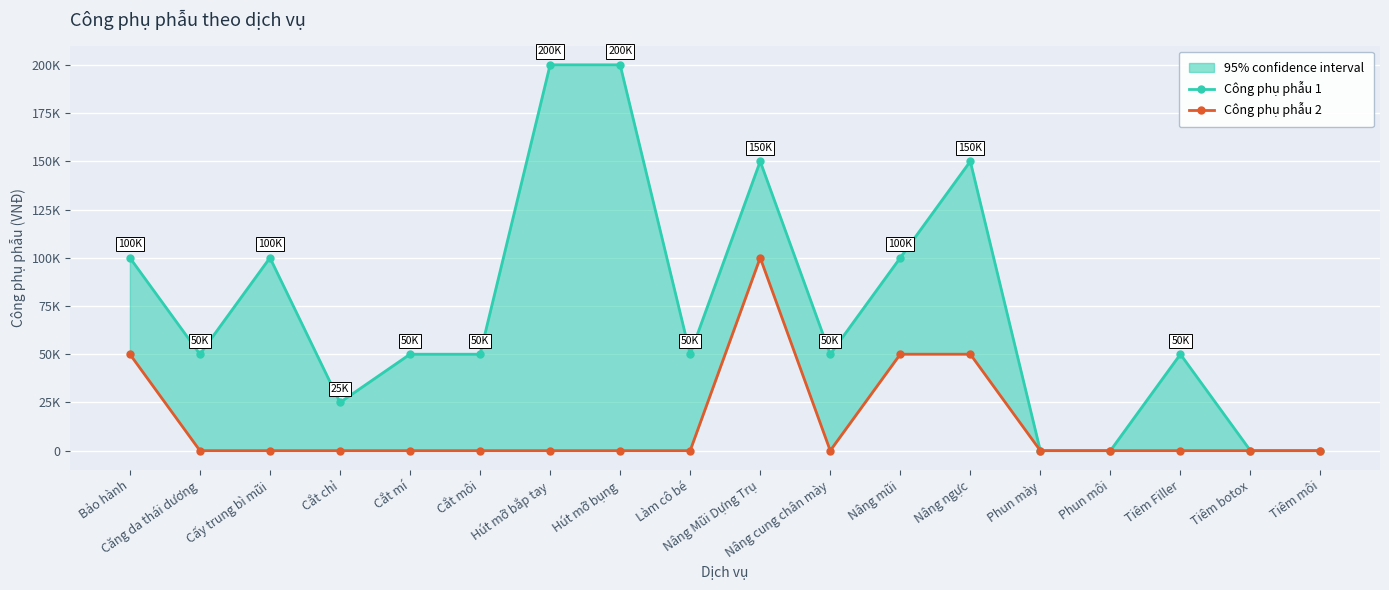

Which series has the largest range (max minus min)?

Công phụ phẫu 1